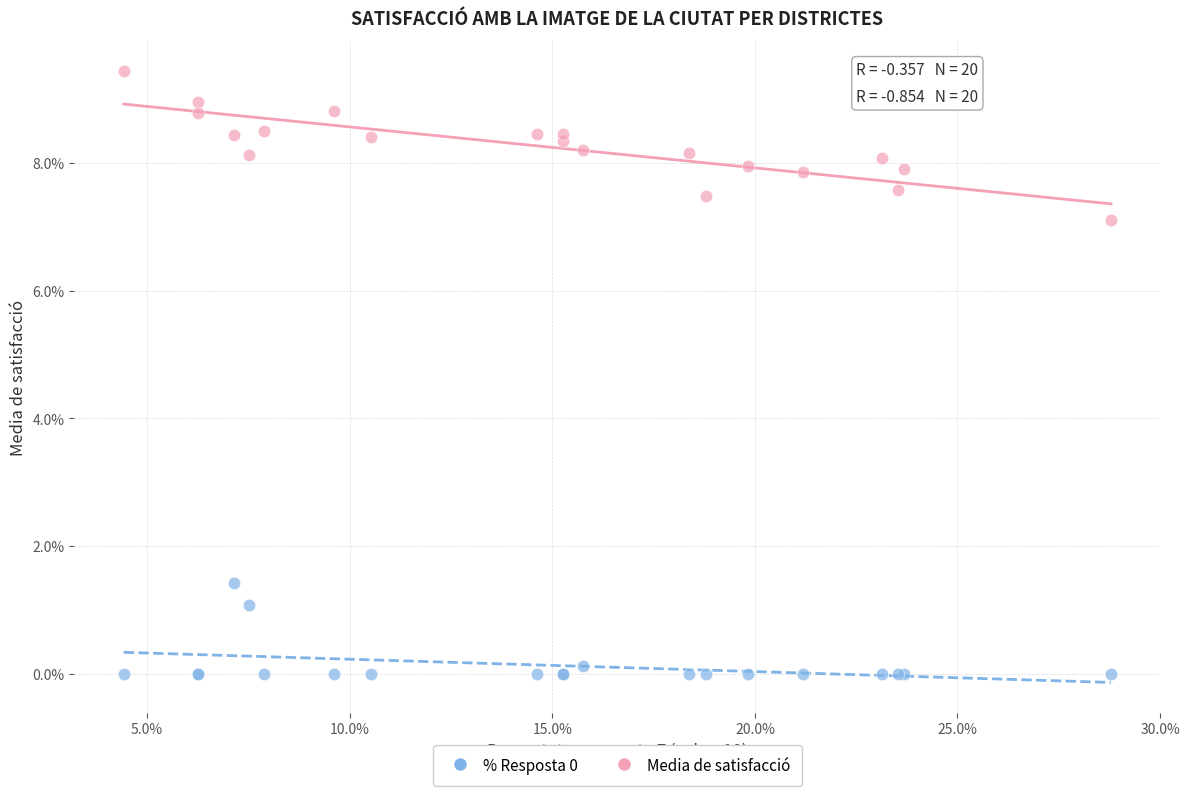

Across all series, what Y value is closest to 4?

1.4